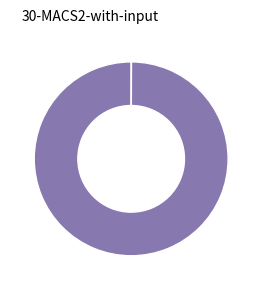

Is there any slice that represents more than half of the pie?

Yes